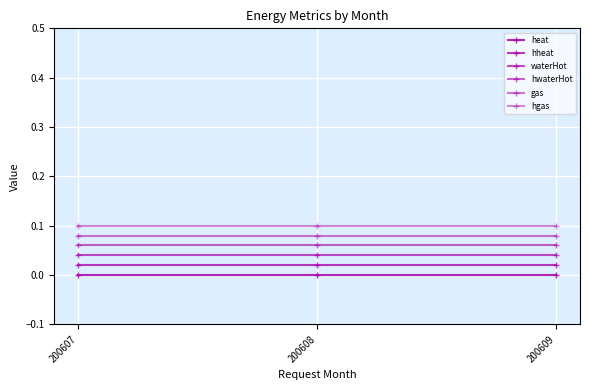

How many distinct data groups are displayed?

6